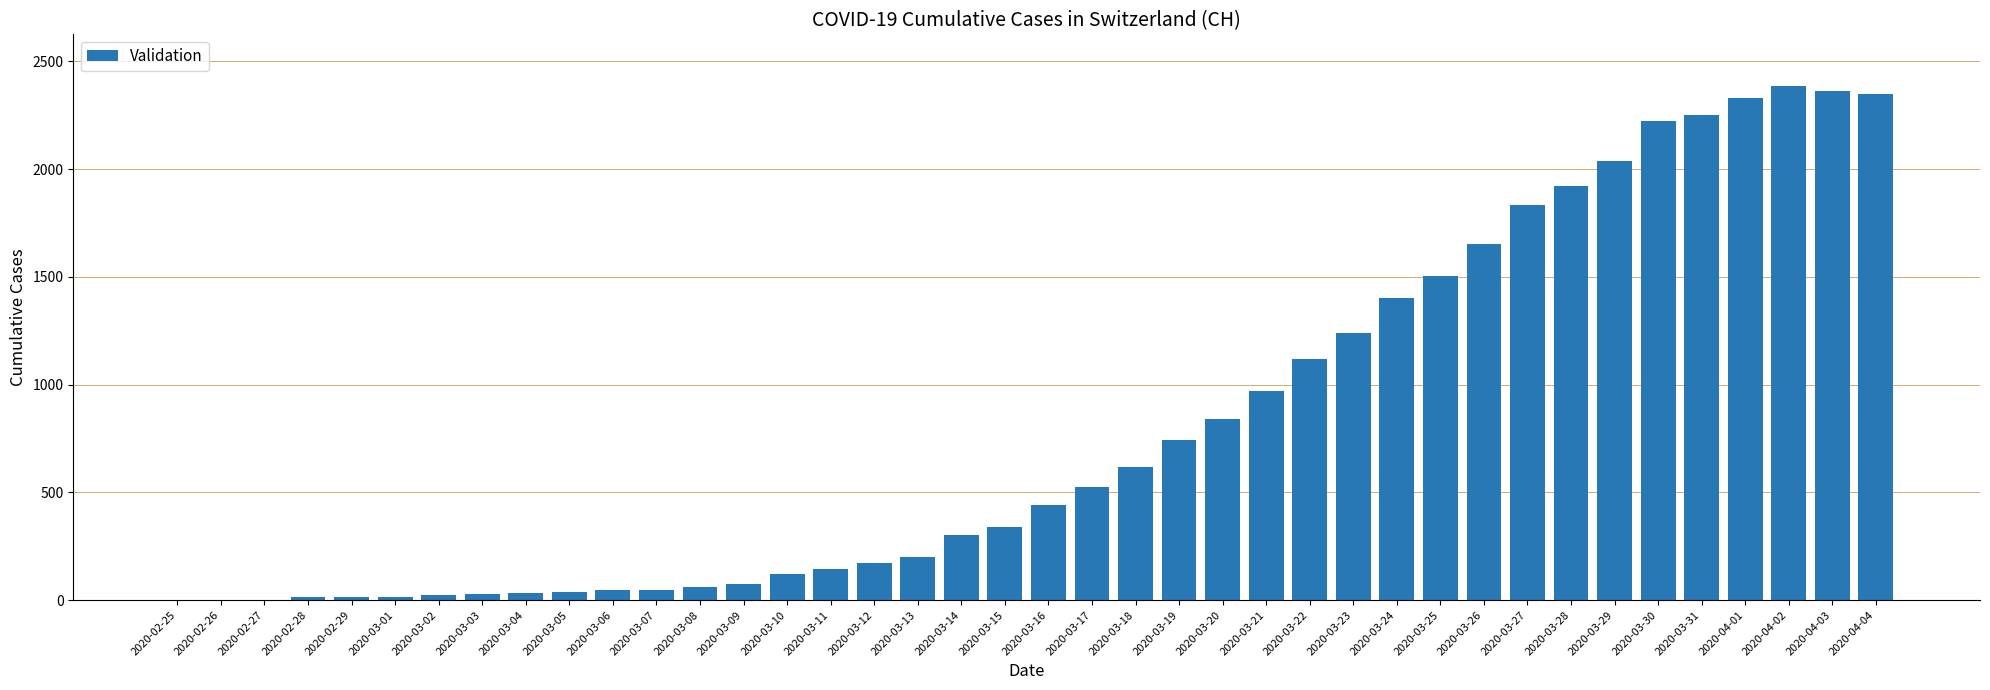

What is the sum of all values?

32444